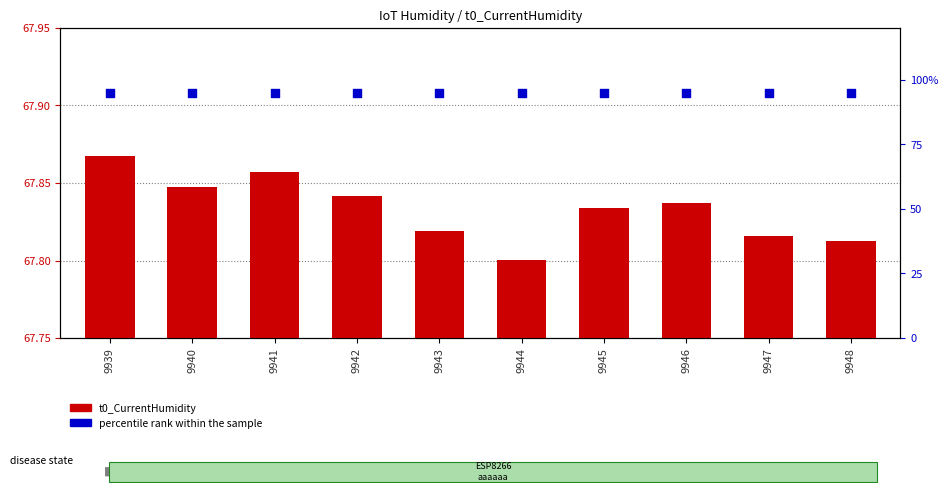

What is the total value across all series at 9945?

162.8